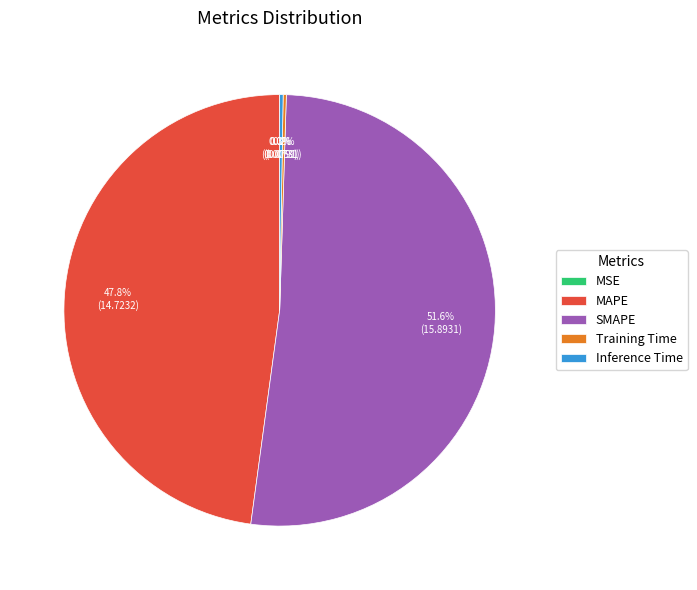

Between MAPE and SMAPE, which is larger?

SMAPE